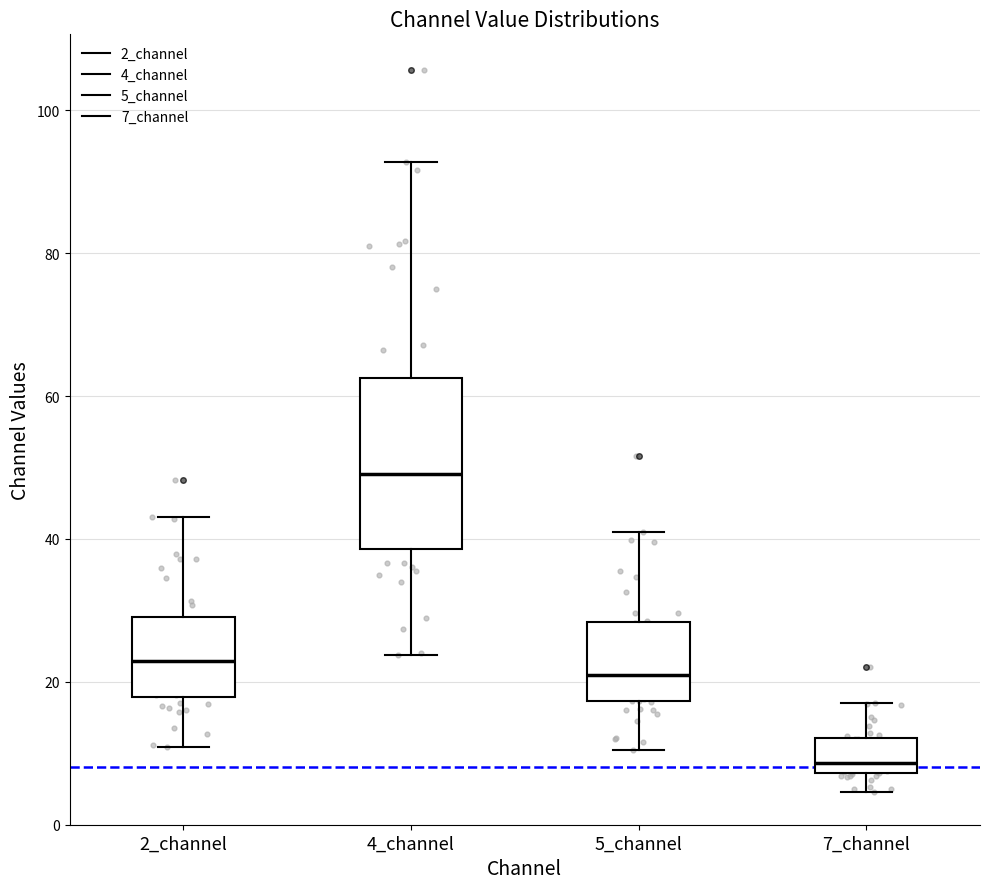

Reading left to right, read every box against the y-axis: the position of its median line, the range the box covers, and the ends of its whiskers. The values are not printed on the chart, so give them approximately, as read against the axis.

2_channel: median 22, box 18 to 30, whiskers 10 to 44
4_channel: median 50, box 38 to 62, whiskers 24 to 92
5_channel: median 20, box 18 to 28, whiskers 10 to 42
7_channel: median 8 (just above the box's lower edge), box 8 to 12, whiskers 4 to 16